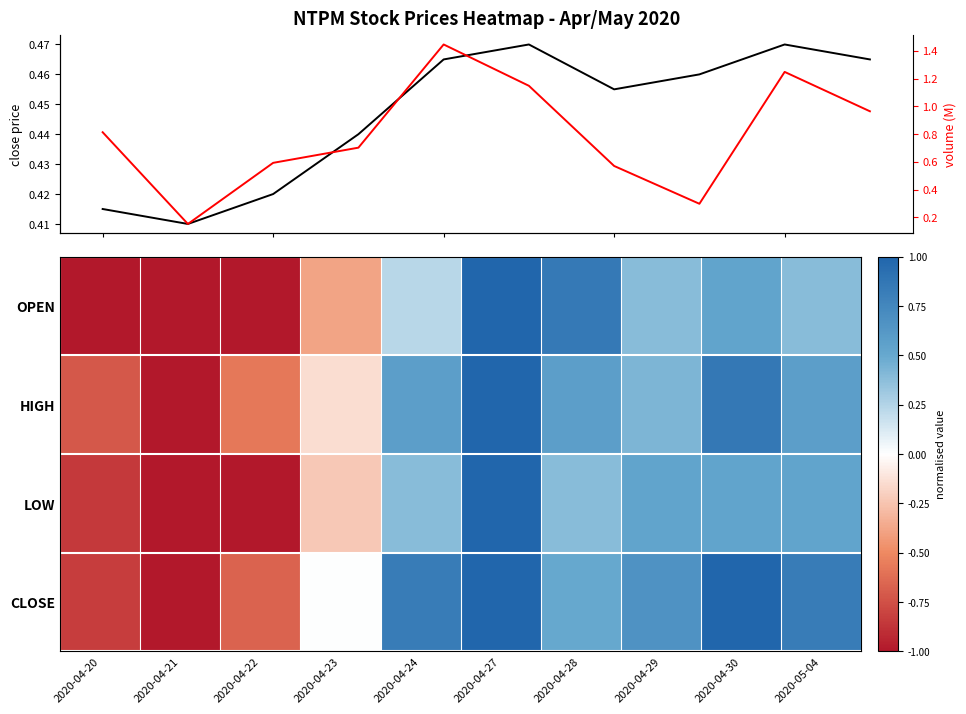

List the series in order of their peak value, lowest first.

close, OPEN, LOW, HIGH, CLOSE, vol (M)